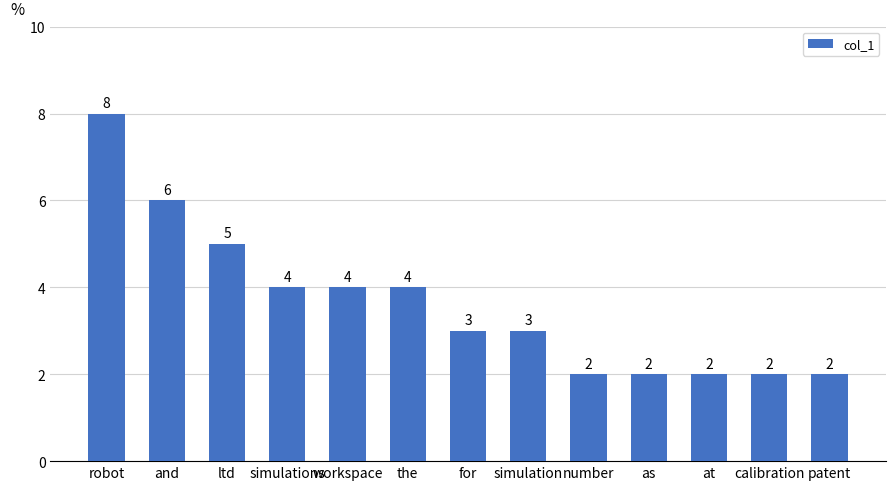

What is the value of the 8th bar from the left?

3